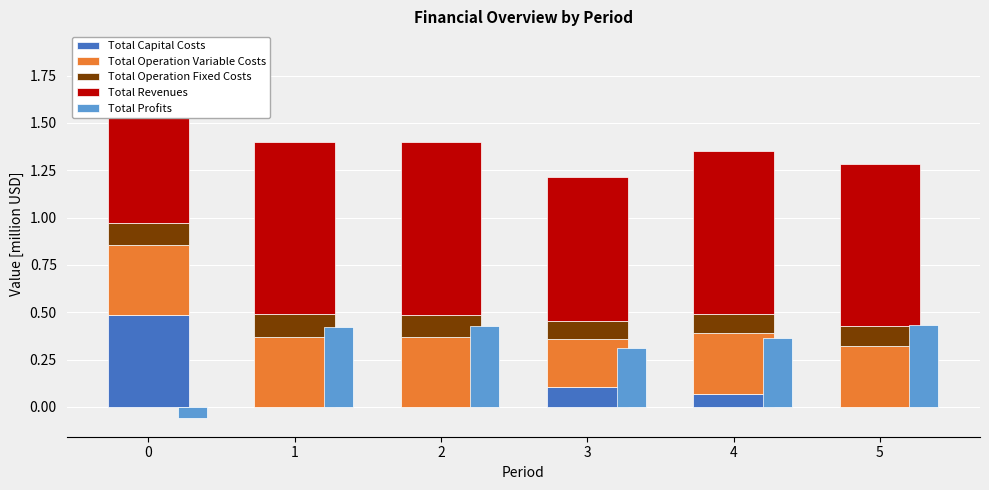

At which label does Total Capital Costs reach its minimum?

1